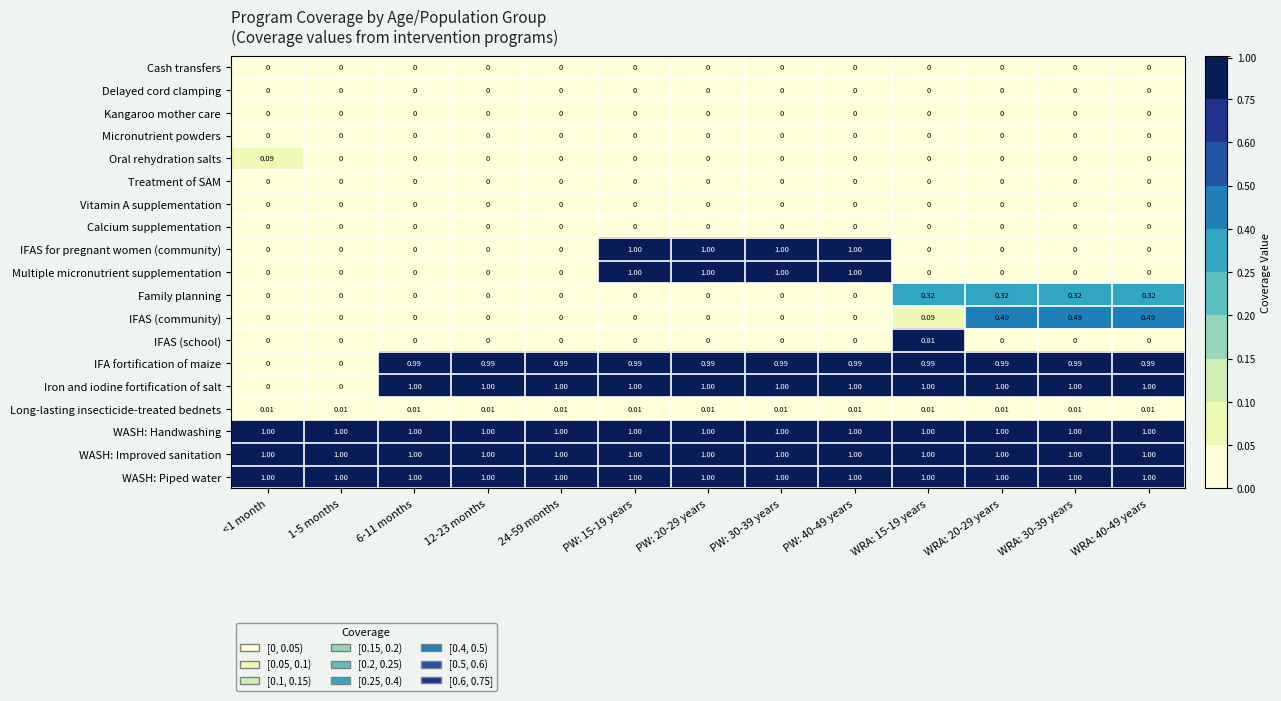

What is the difference between the highest and lowest values at 12-23 months?

1.0